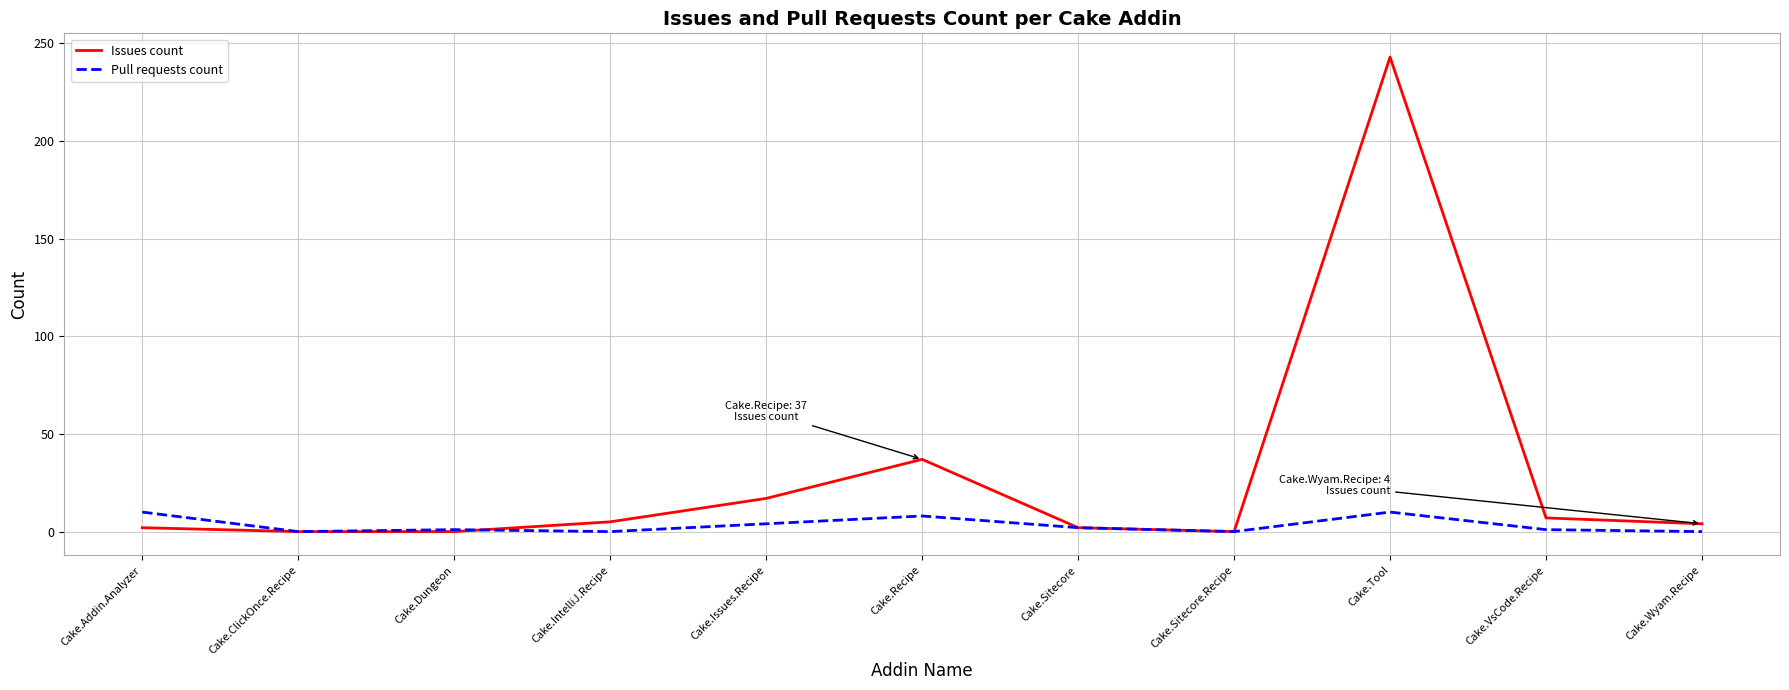

Rank the series at Cake.Recipe from highest to lowest value.

Issues count, Pull requests count